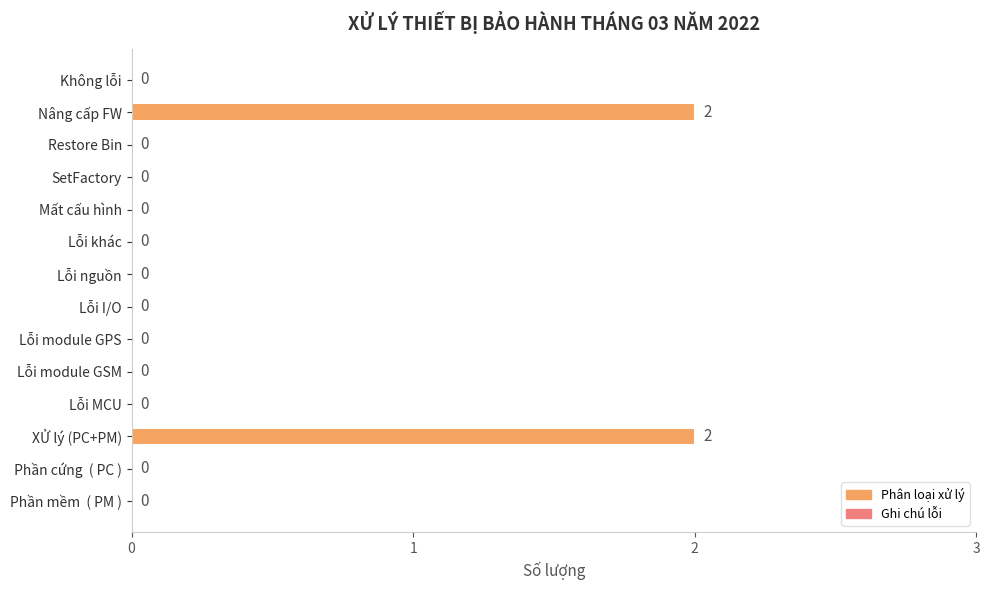

How many values are above zero?

2